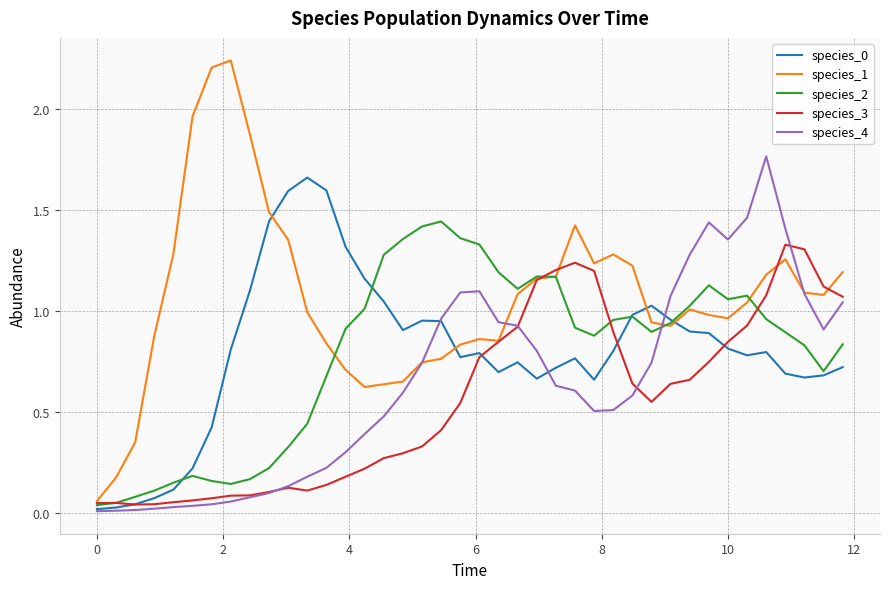

What is the difference between the maximum and minimum values in the species_0 series?

1.6